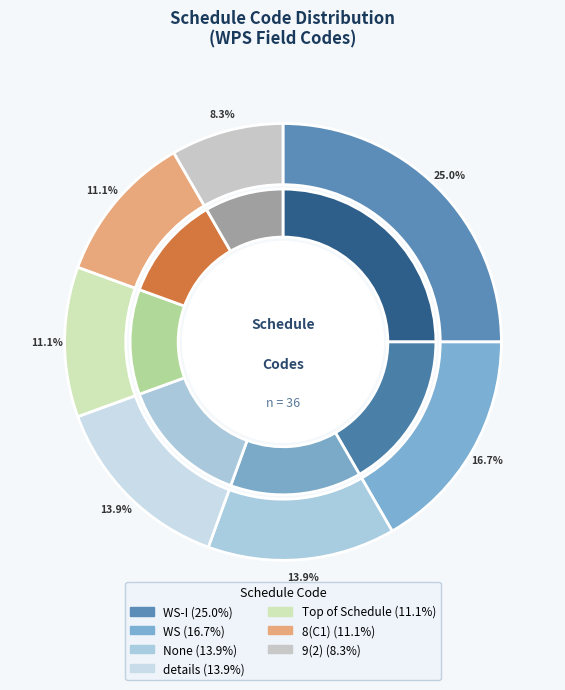

The details slice represents 14% of the pie. True or false?

True